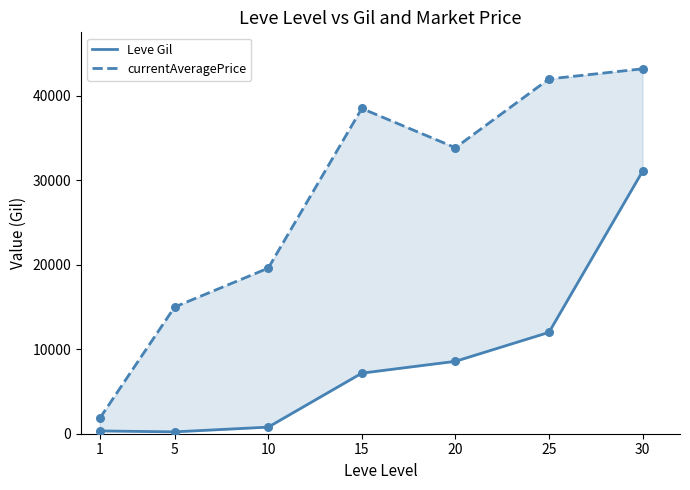

Which series reaches the maximum Y coordinate?

currentAveragePrice